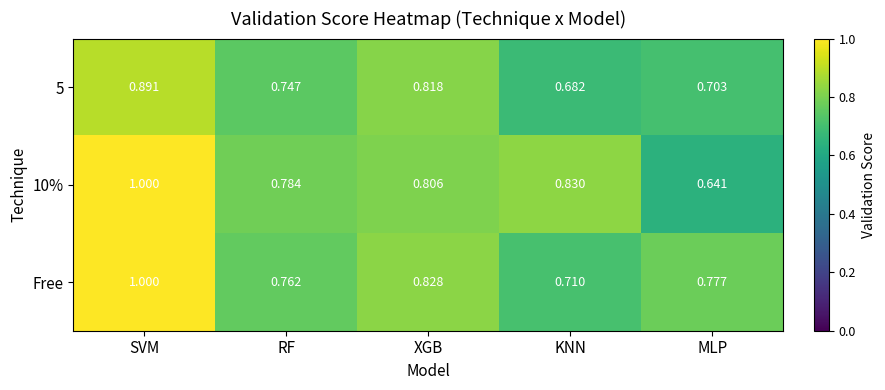

Which category has the highest value across all series?

SVM